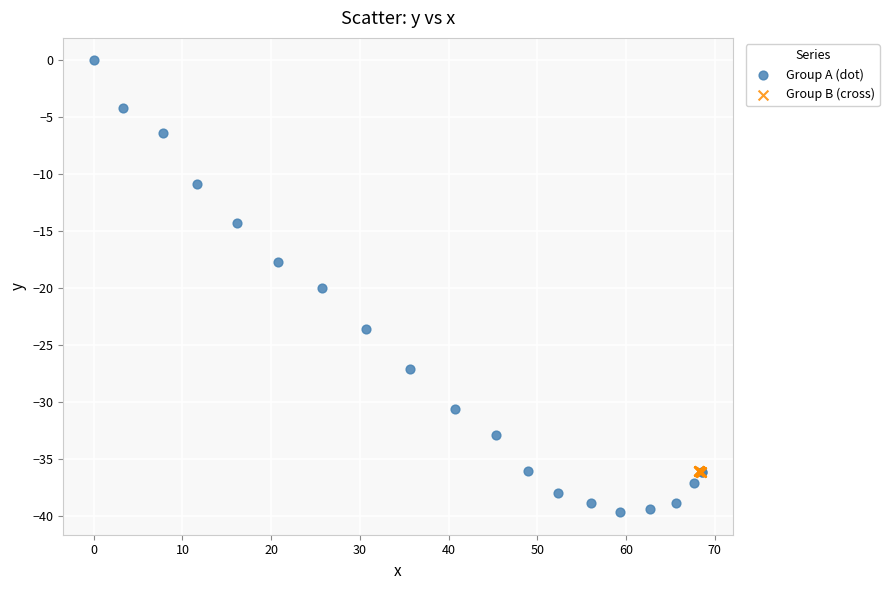

Which series has the largest Y range (max minus min)?

Group A (dot)